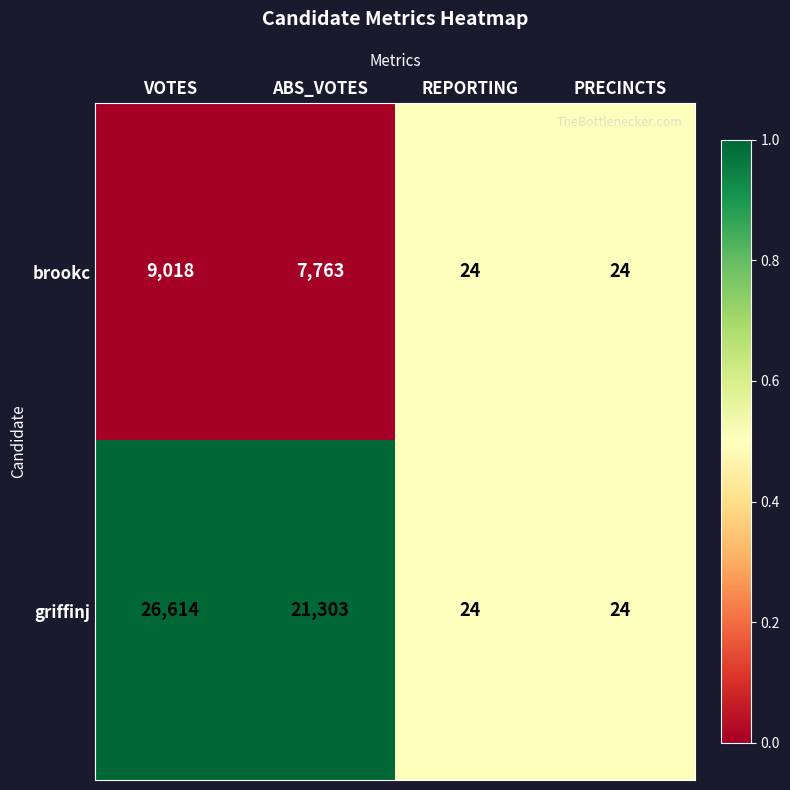

What is the total value across all series at PRECINCTS?

48